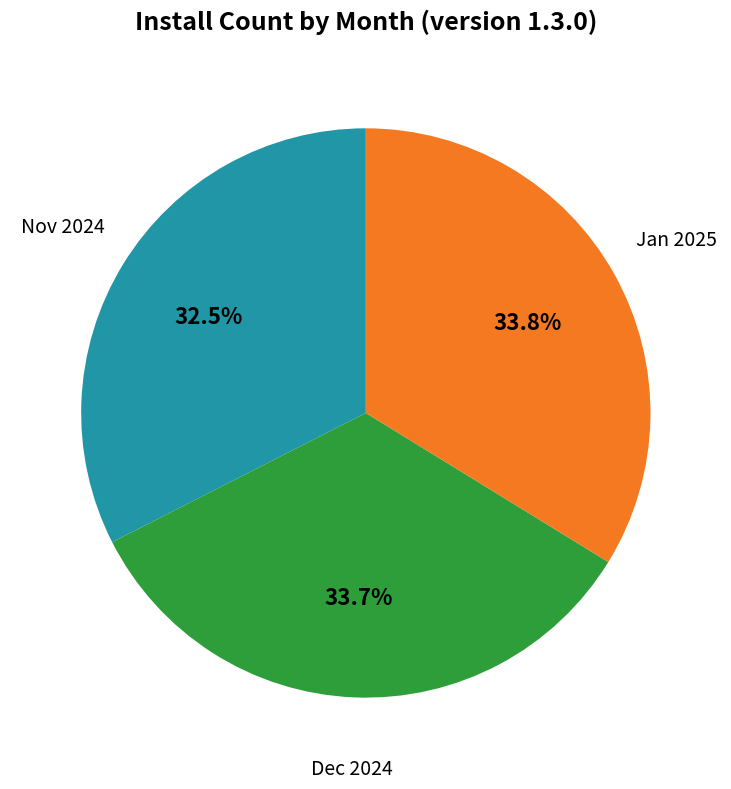

Is there a majority slice in this chart?

No